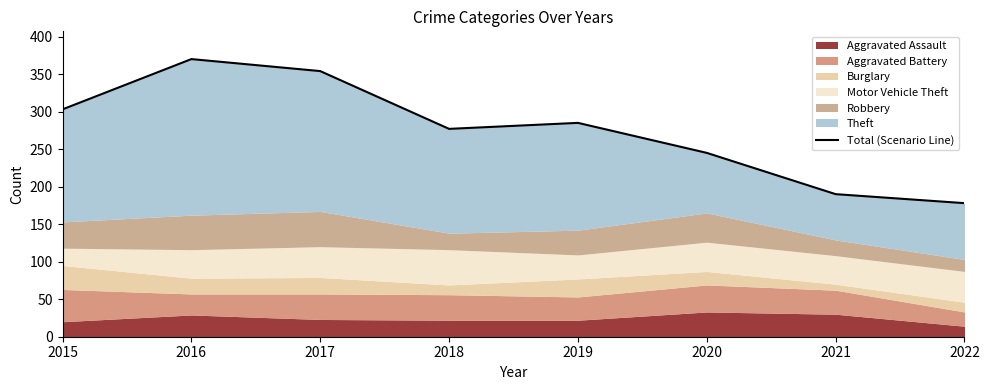

What is the sum of all values?

2202